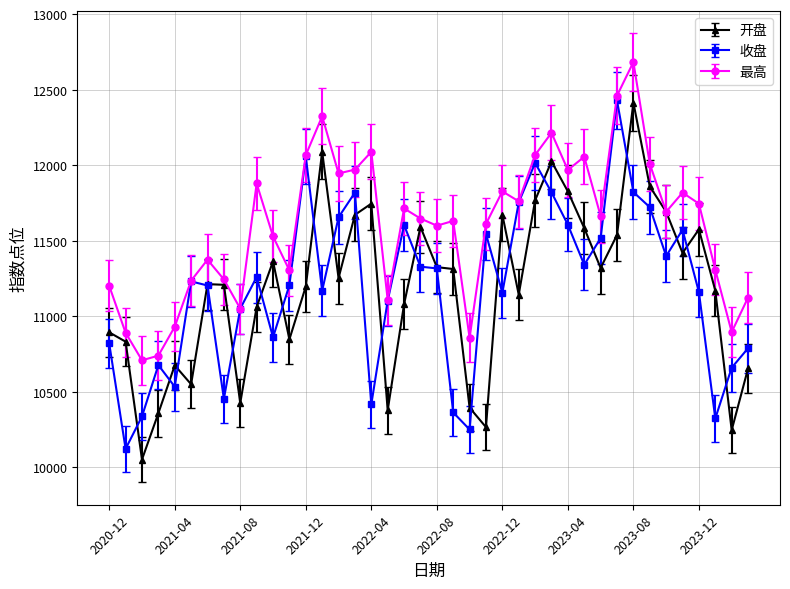

What is the minimum value shown in the chart?

10051.0